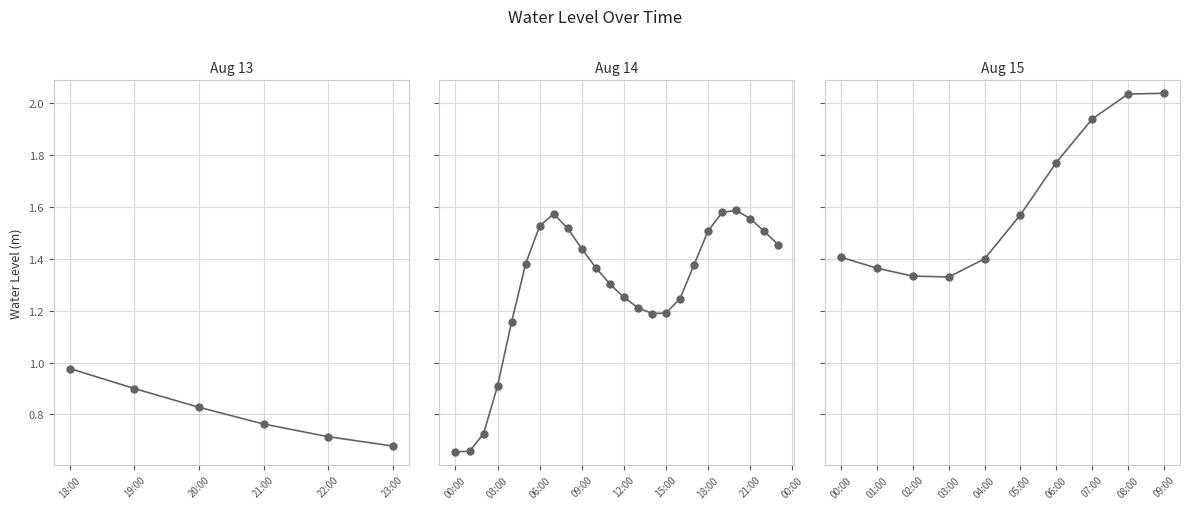

Between 04:00 and 00:00, which is larger?

00:00